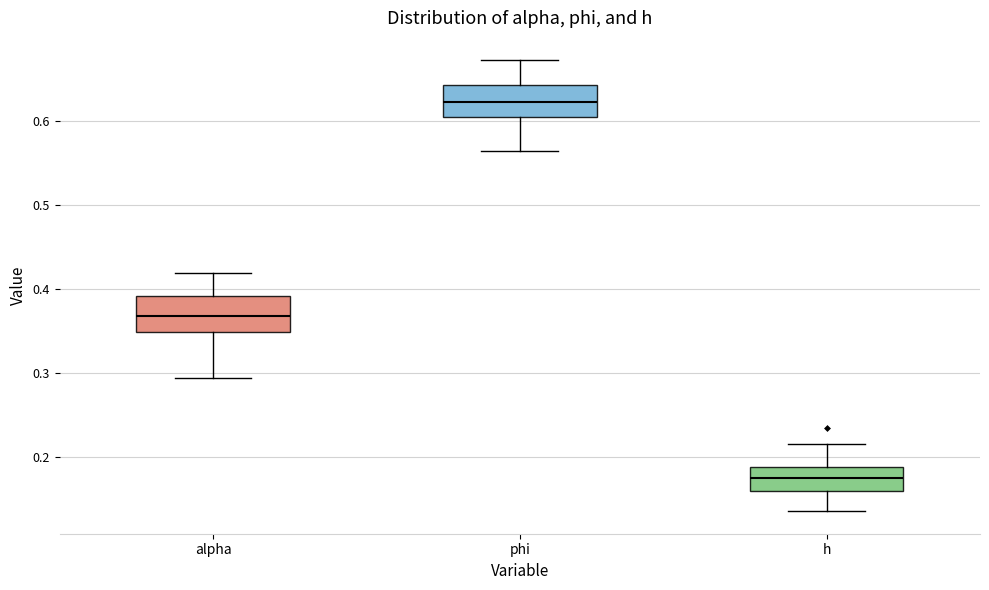

Where does the median line of the box for alpha sit on the y-axis? The values are not printed on the chart, so give them approximately, as read against the axis.

0.37